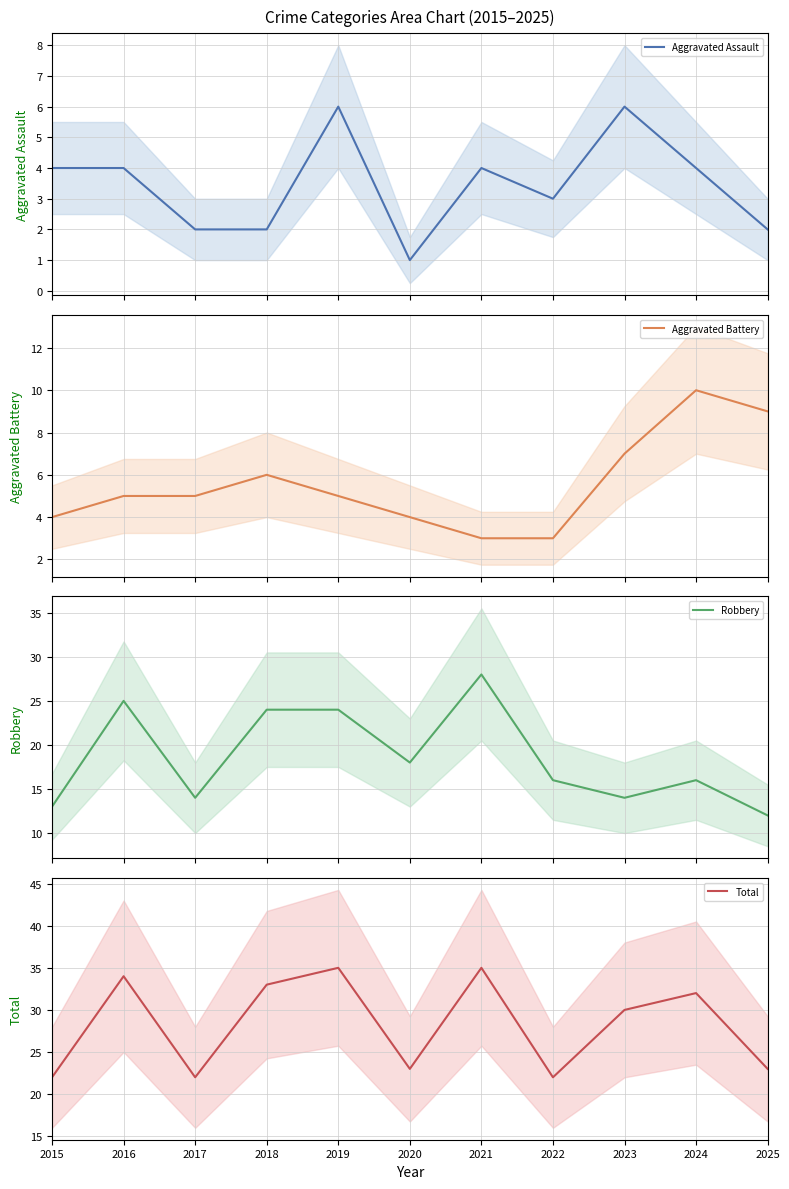

Read the Robbery value at 2025.

12